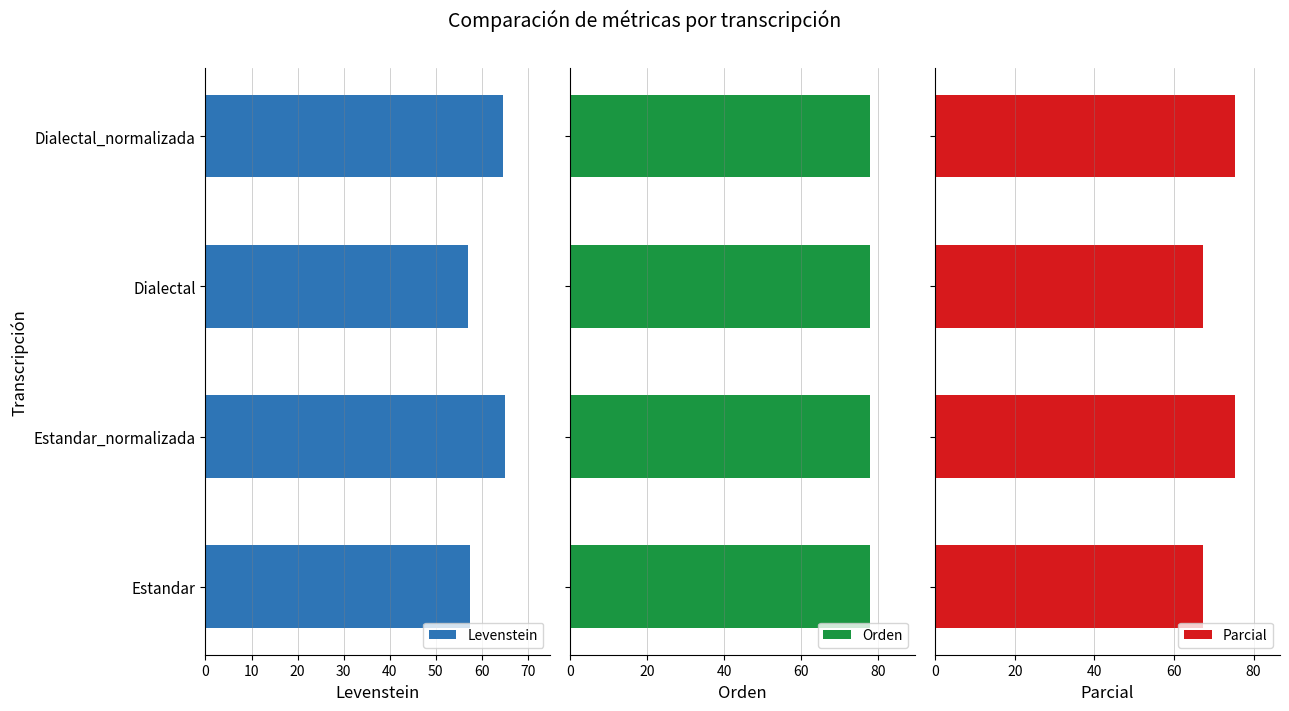

What is the difference between the Levenstein values at Estandar_normalizada and Dialectal?

8.2